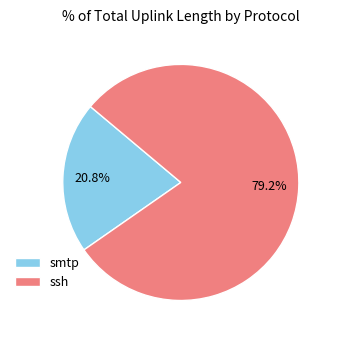

Count the number of slices in the pie.

2